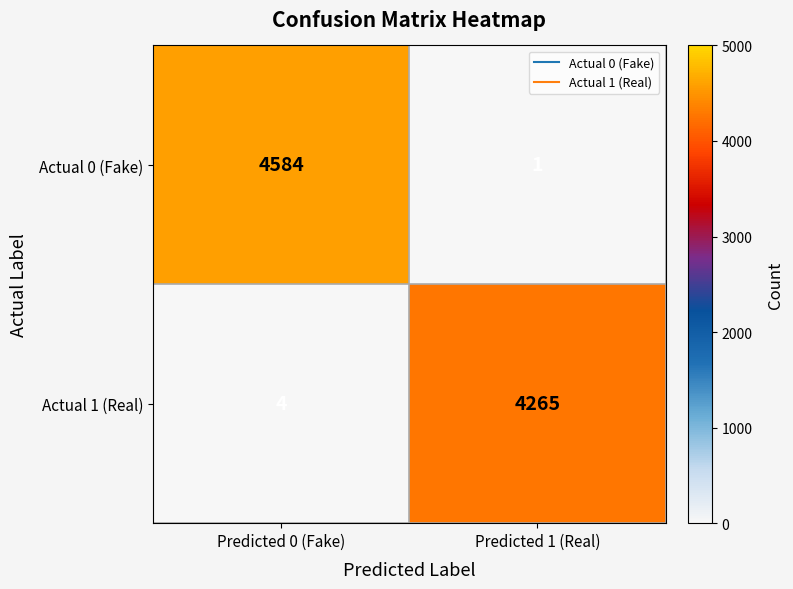

At Predicted 1 (Real), list the series in order from largest to smallest.

Actual 1 (Real), Actual 0 (Fake)